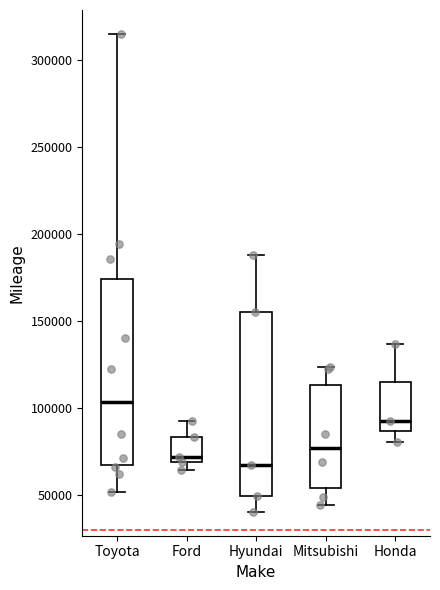

Where does the upper whisker of the box for Hyundai end on the y-axis? The values are not printed on the chart, so give them approximately, as read against the axis.

190000